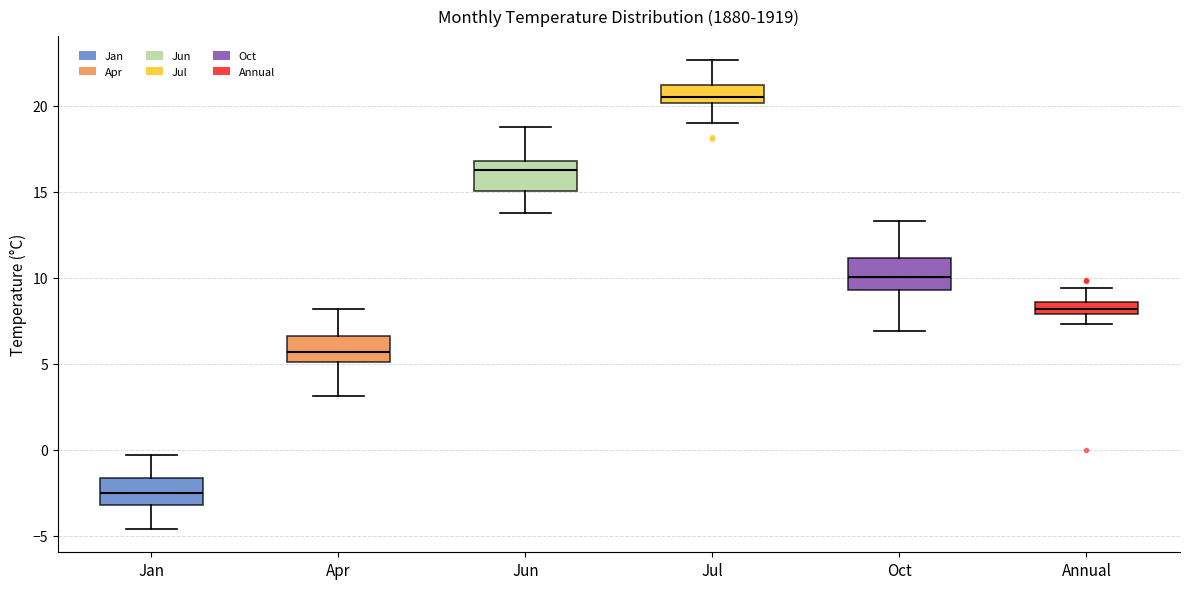

Where is the upper edge of the box for Oct on the y-axis? The values are not printed on the chart, so give them approximately, as read against the axis.

11.0